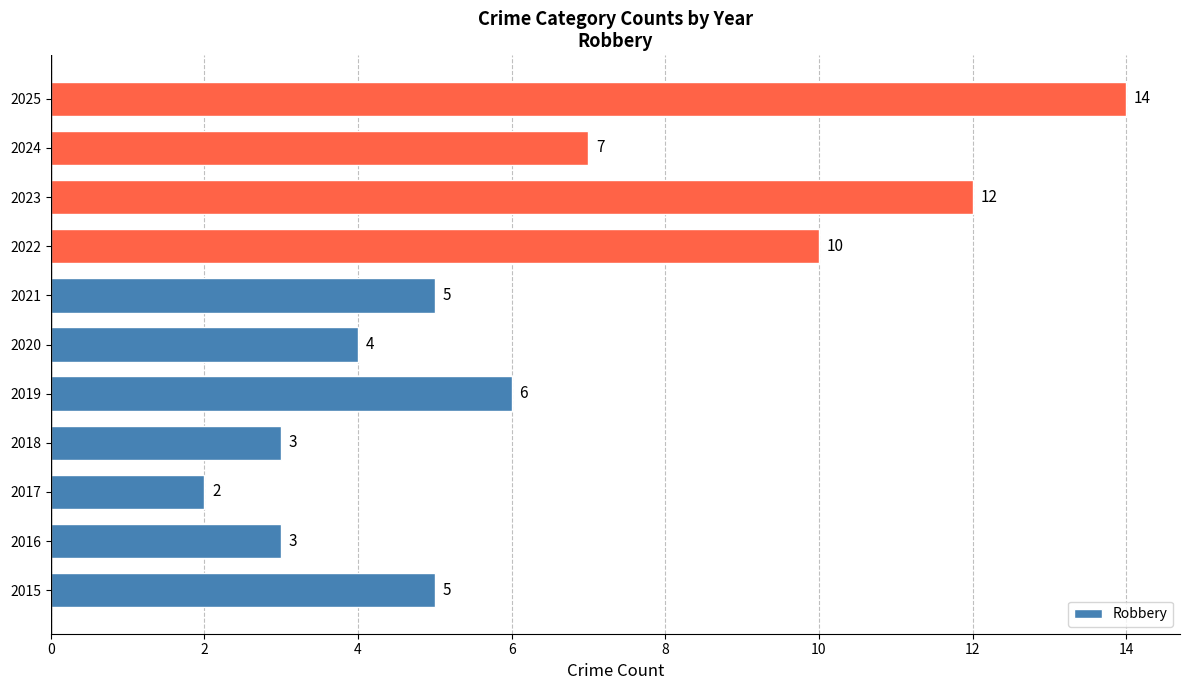

True or false: the data shows 5 at 2016.

False